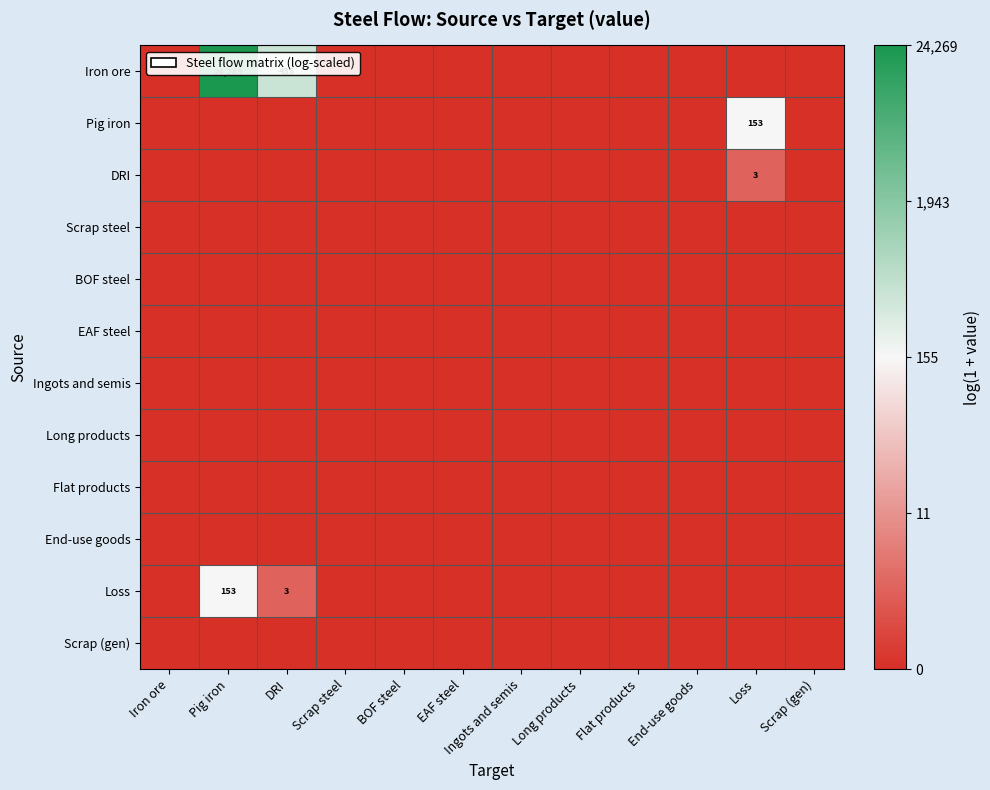

How many positive values does the Iron ore series have?

2